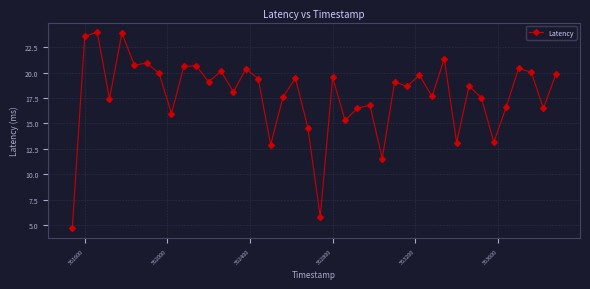

What is the average value?

17.8